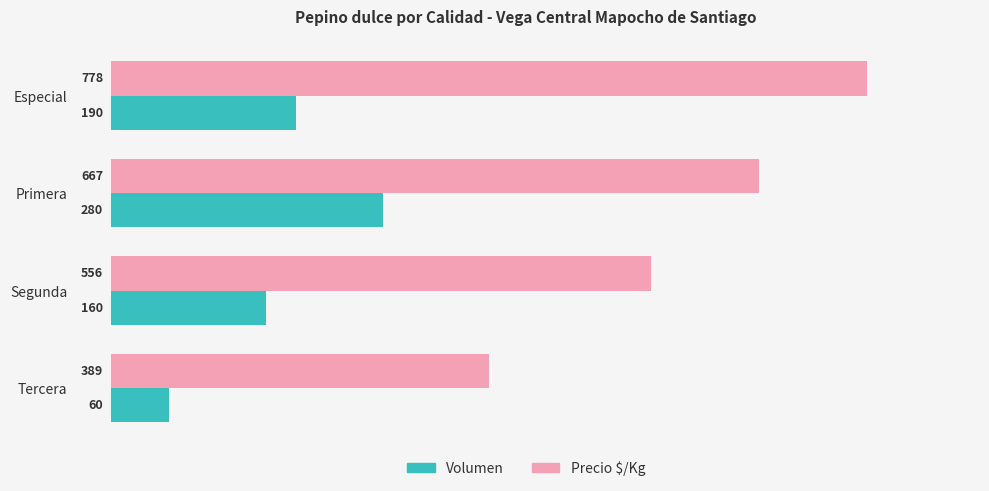

Which category has the lowest value across all series?

Tercera